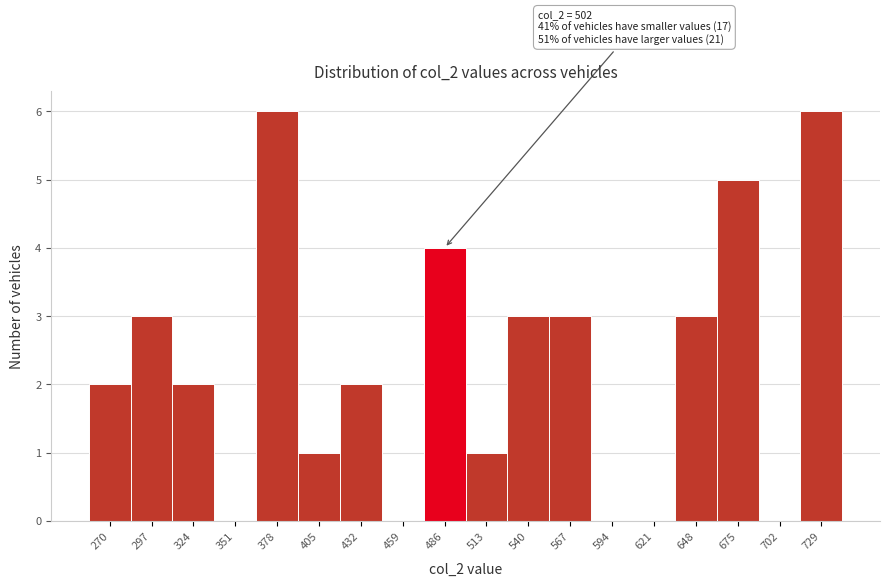

Reading left to right, list all the values displayed in this chart.

270=2	297=3	324=2	351=0	378=6	405=1	432=2	459=0	486=4	513=1	540=3	567=3	594=0	621=0	648=3	675=5	702=0	729=6